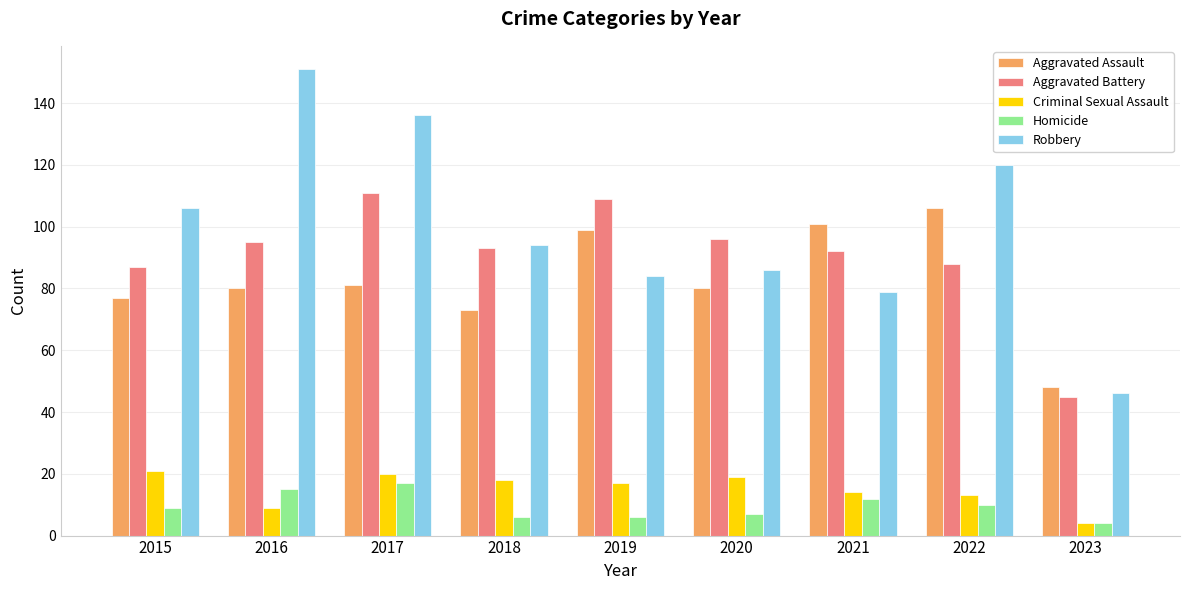

List the series in order of their peak value, highest first.

Robbery, Aggravated Battery, Aggravated Assault, Criminal Sexual Assault, Homicide